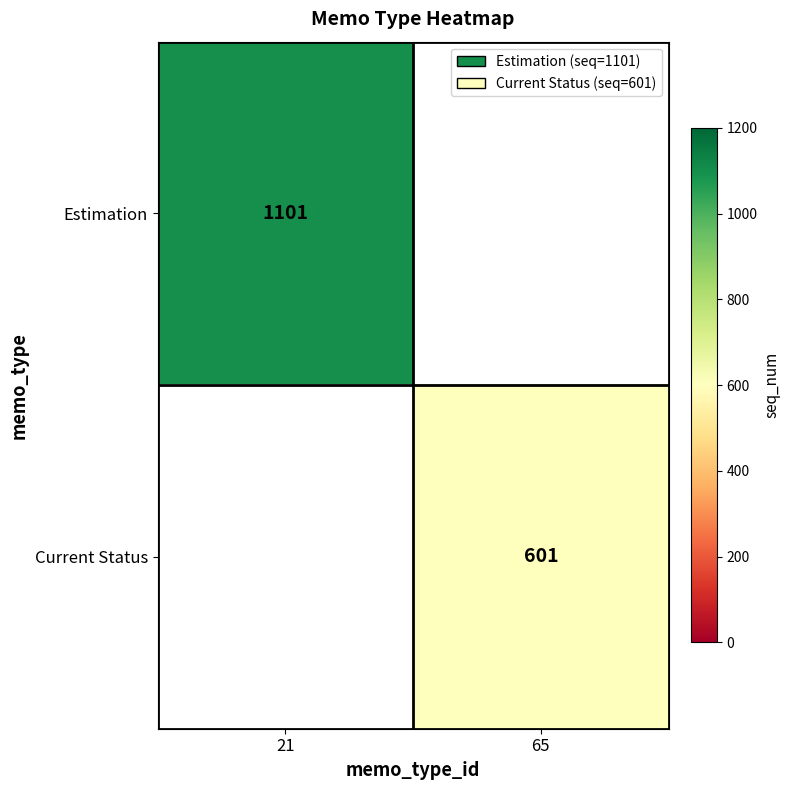

The Current Status series shows 295 at 65. True or false?

False